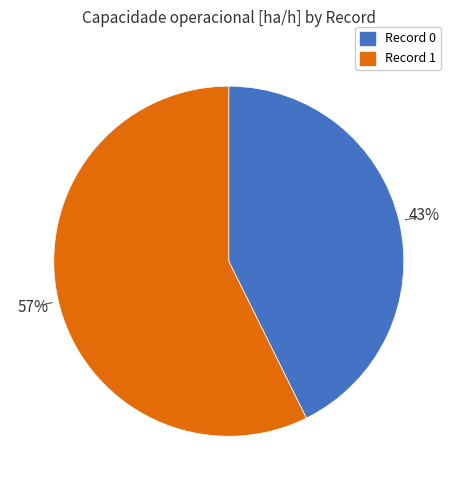

Is there any slice that represents more than half of the pie?

Yes